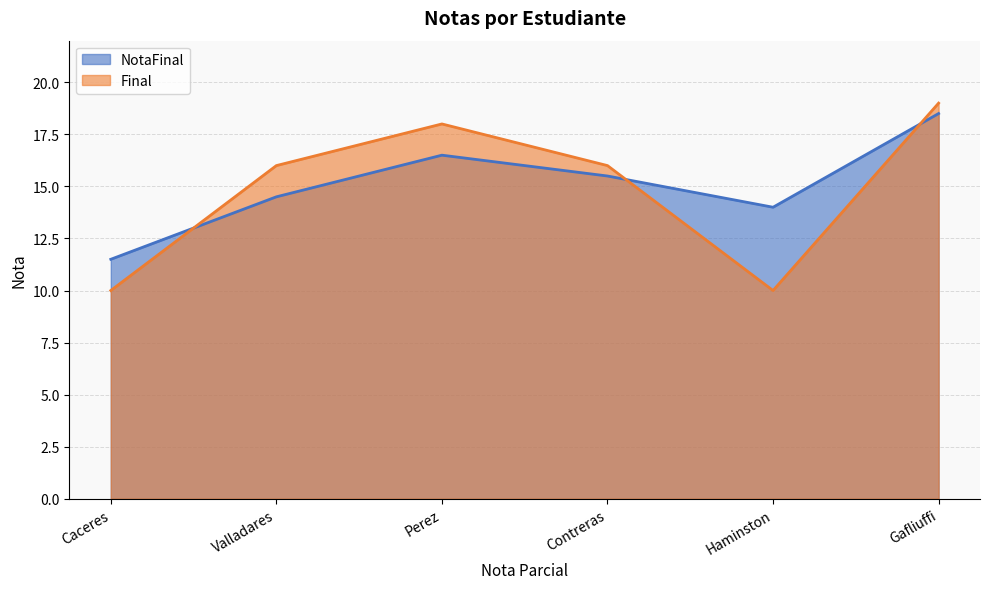

Rank the series by their average value, from lowest to highest.

Final, NotaFinal